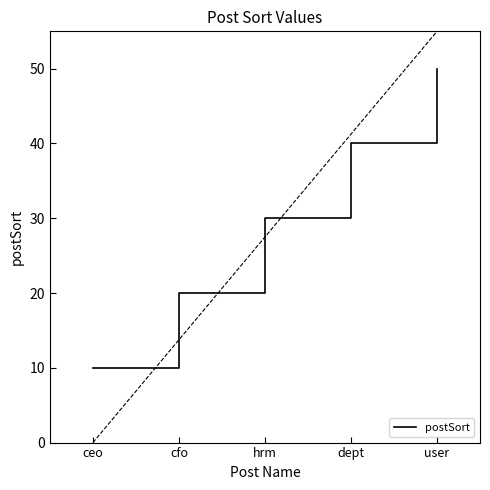

Where is the data nearest to the value 30?

hrm